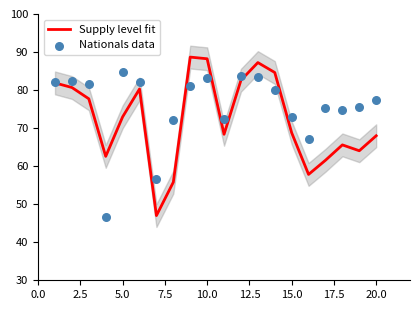

What is the highest value of the Supply level fit series?

88.7